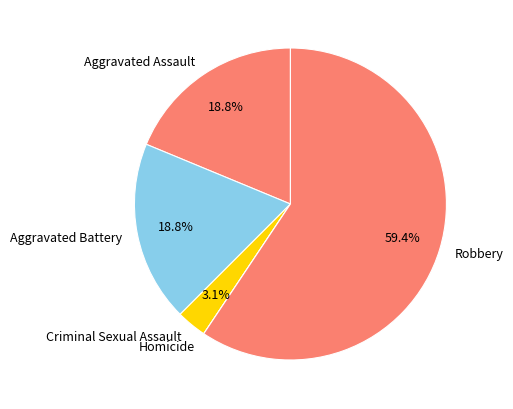

What percentage is the Criminal Sexual Assault slice, to the nearest percent?

3%